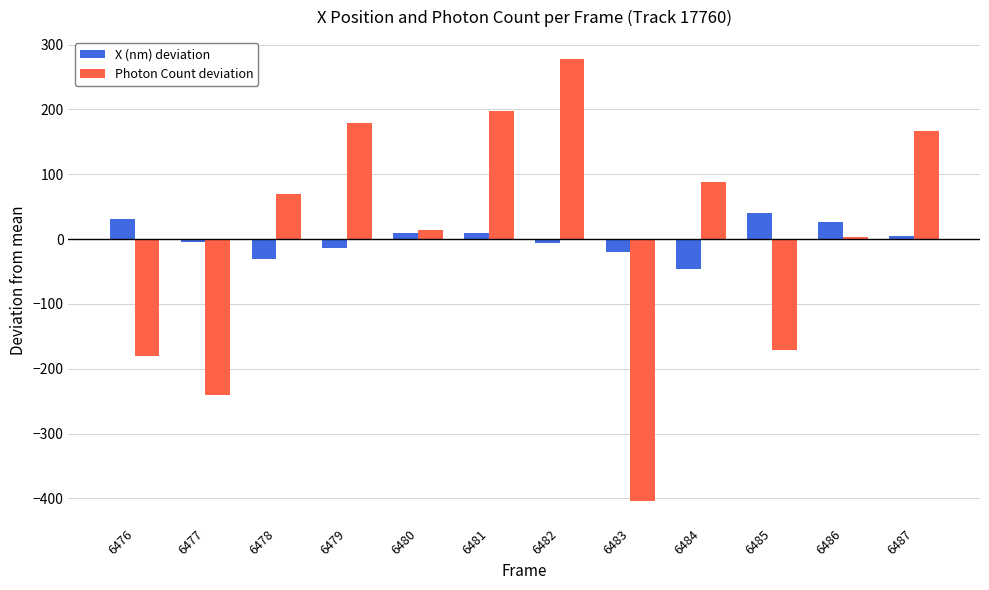

How many values in the Photon Count deviation series exceed 69?

6